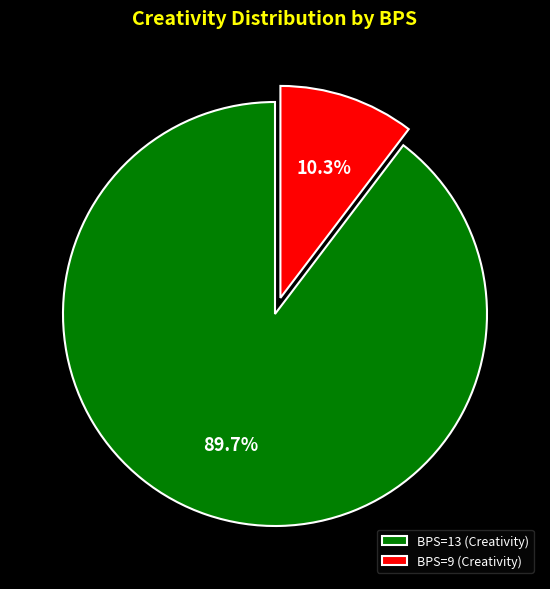

Rank the categories by value from lowest to highest.

BPS=9 (Creativity), BPS=13 (Creativity)